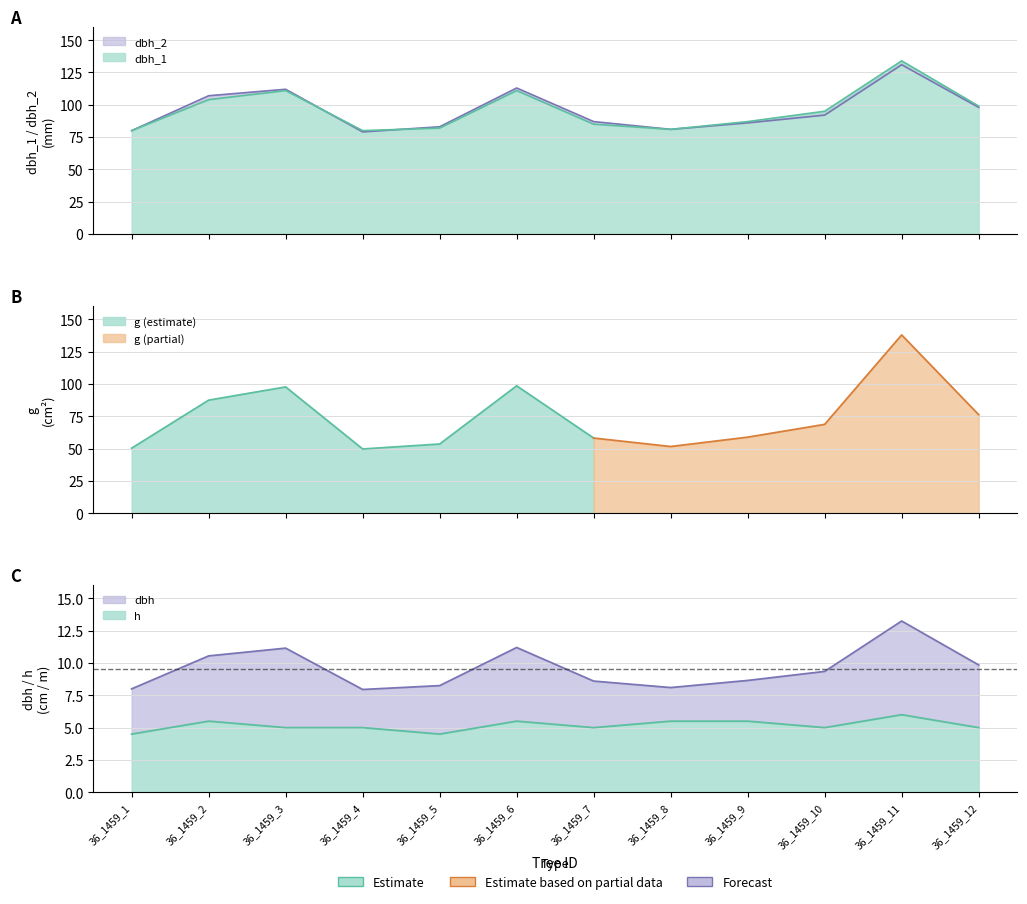

True or false: dbh_2 and dbh cross at least once.

False